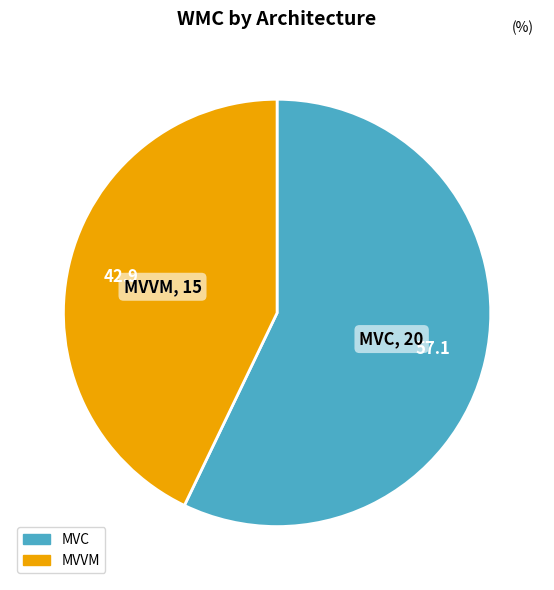

How many slices are in this pie chart?

2